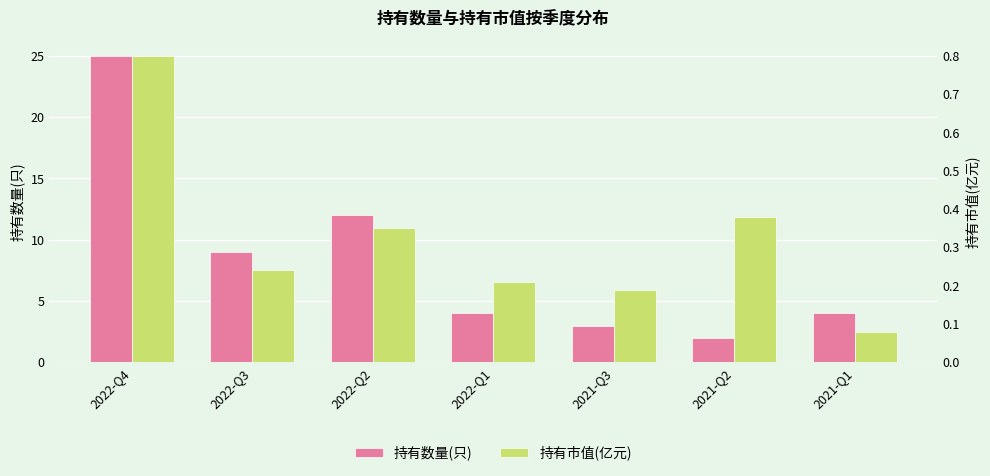

Between 2022-Q2 and 2021-Q3, which is larger?

2022-Q2